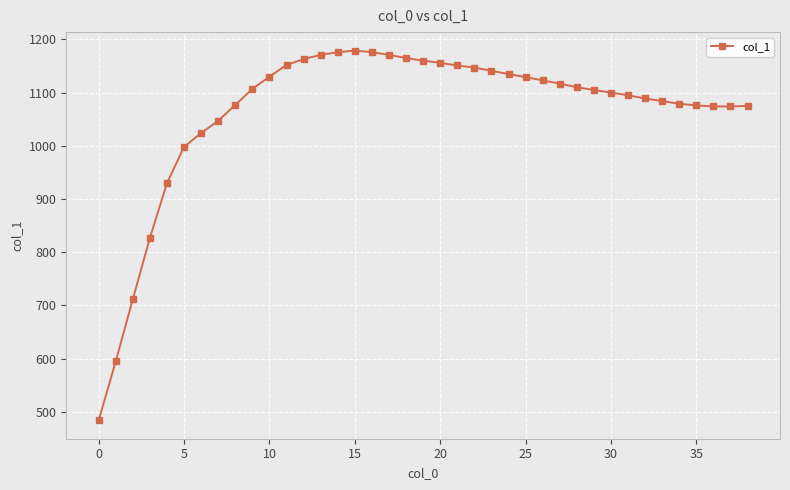

What is the value of the 38th point from the left?

1074